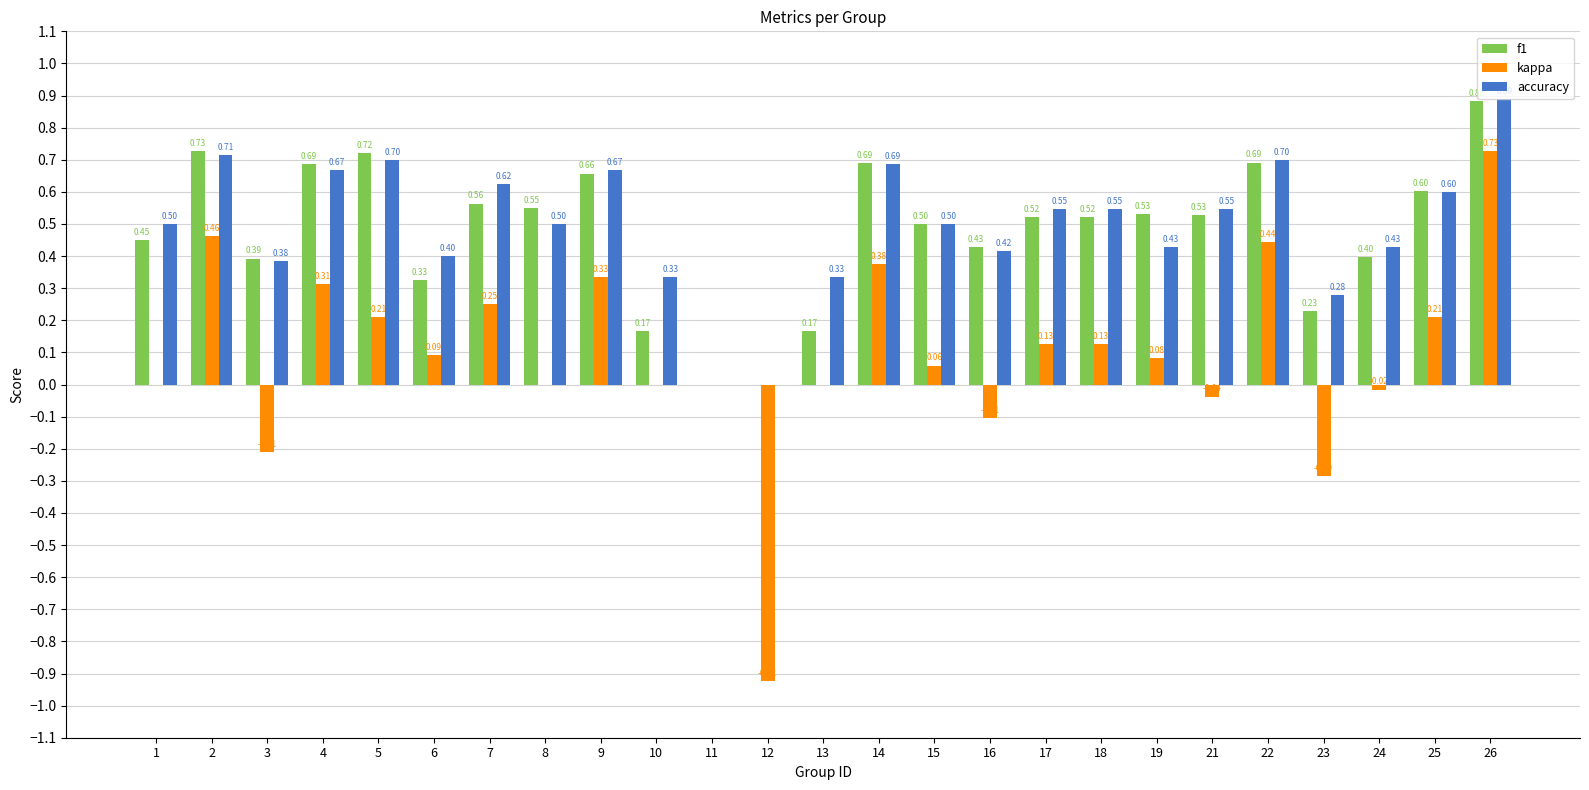

Read the accuracy value at 1.

0.5